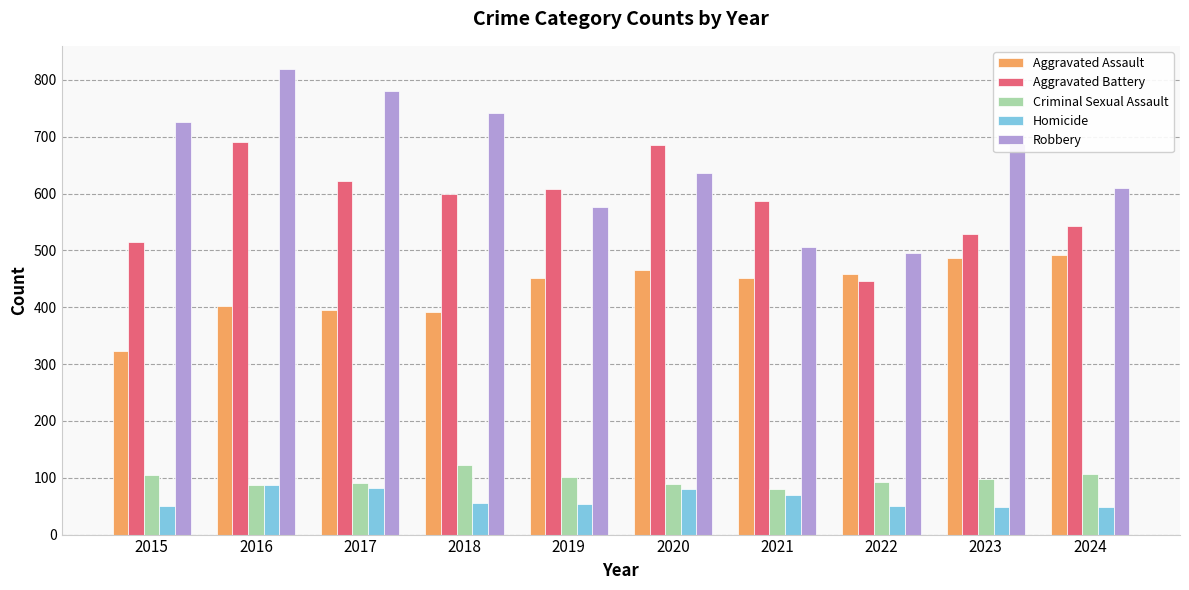

What is the spread (max minus min) of values at 2020?

605